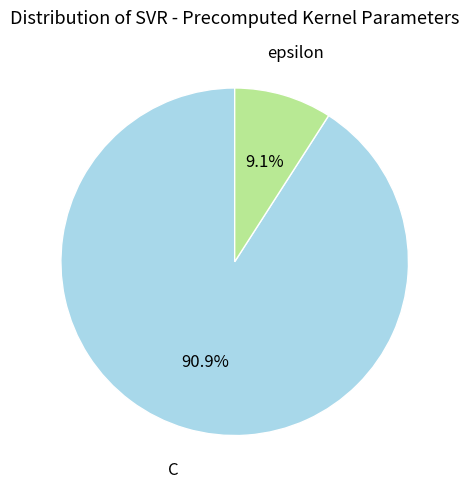

To the nearest percent, what is the difference between the C and epsilon slice percentages?

82%